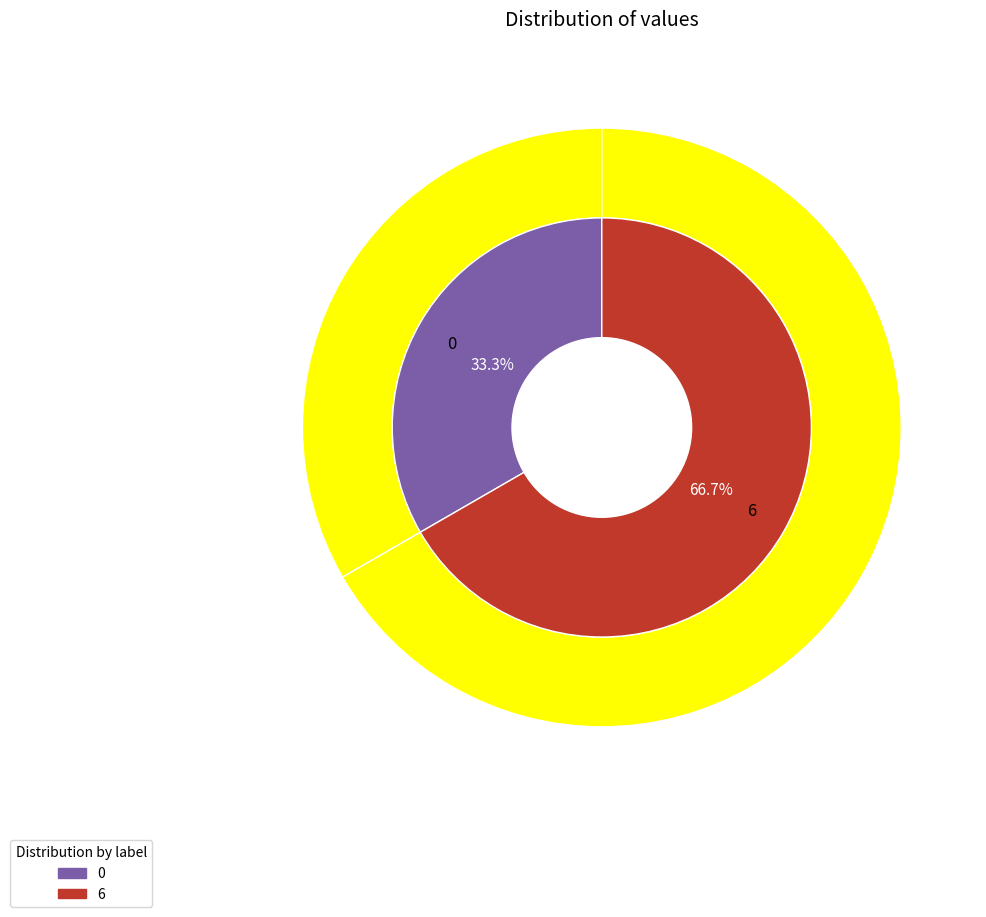

What percentage is the 0 slice, to the nearest percent?

33%